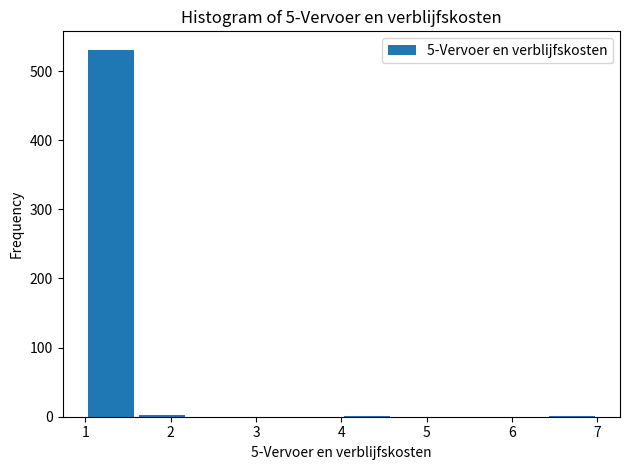

Reading left to right, transcribe this chart: for each bar, give the range it covers on the x-axis and its height. The values are not printed on the chart, so give them approximately, as read against the axis.

1.0 to 1.6: 530
1.6 to 2.2: under 10
2.2 to 2.8: 0
2.8 to 3.4: 0
3.4 to 4.0: 0
4.0 to 4.6: under 10
4.6 to 5.2: 0
5.2 to 5.8: 0
5.8 to 6.4: 0
6.4 to 7.0: under 10